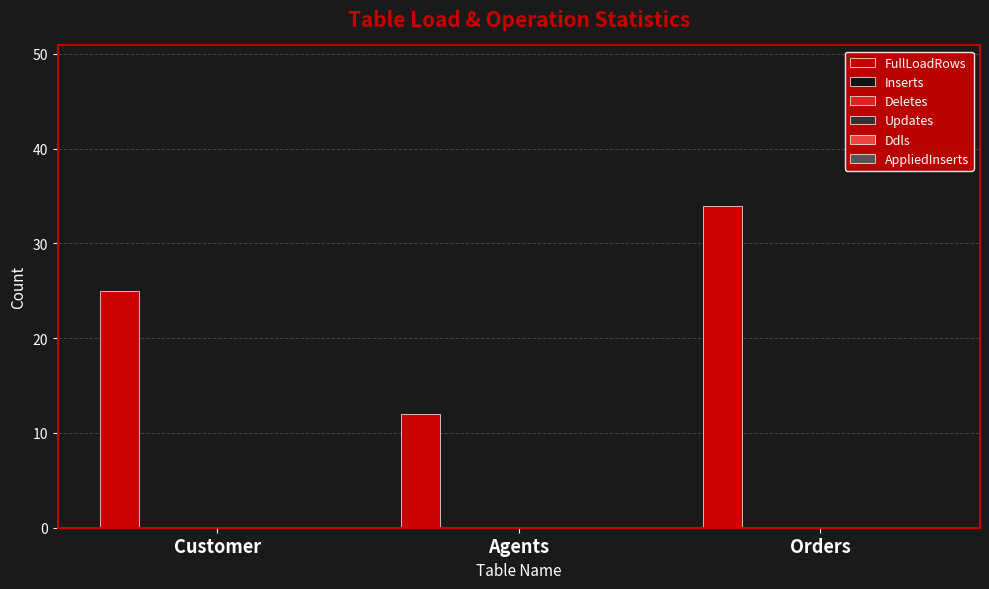

Reading left to right, what are all the values shown in this chart?

25	12	34